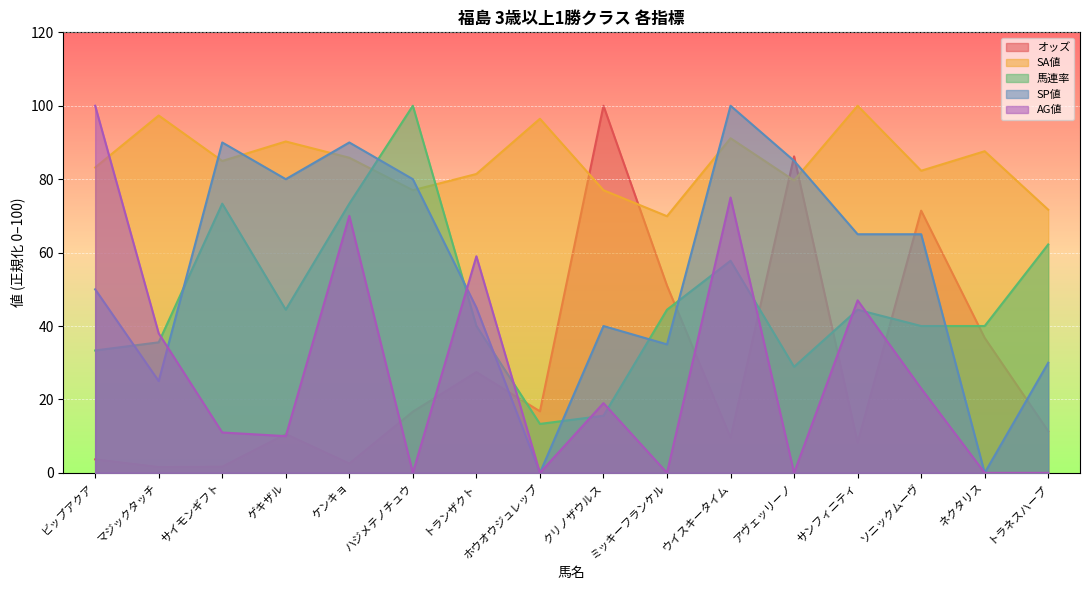

True or false: AG値 and SA値 intersect in this chart.

True